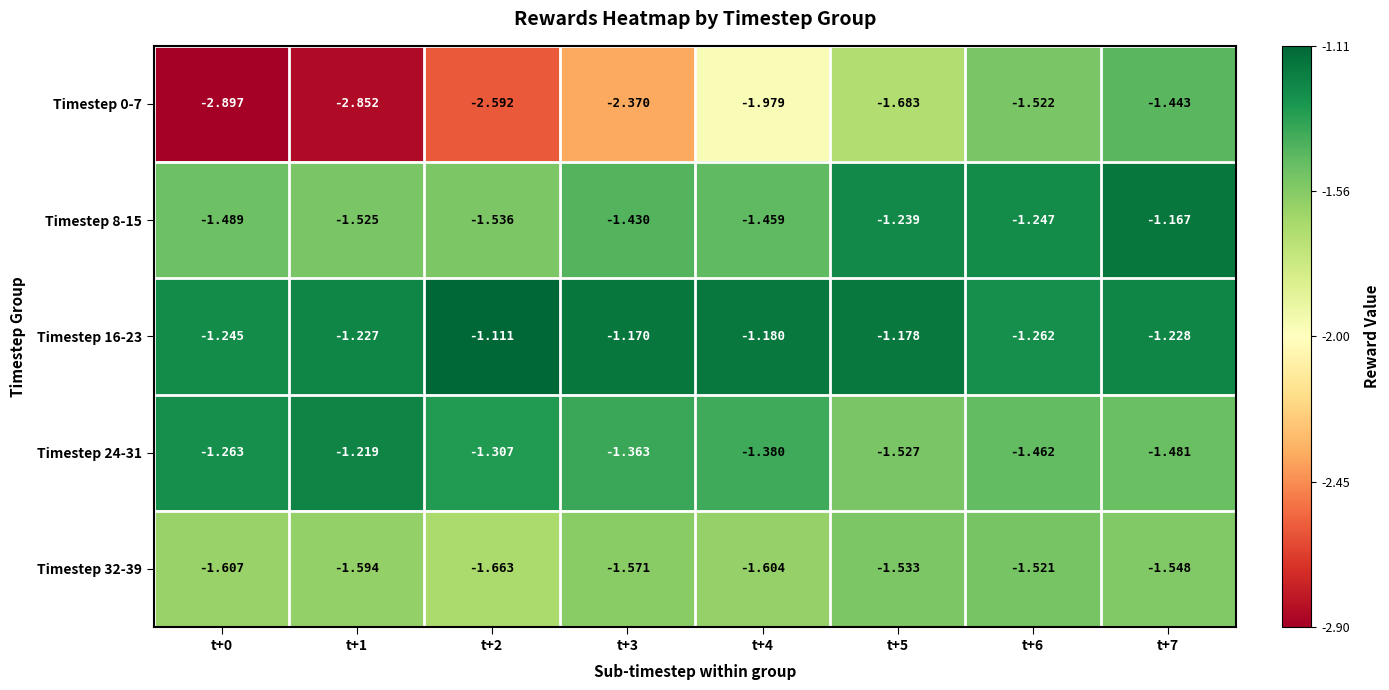

Is the value of Timestep 16-23 at t+6 greater than the value of Timestep 24-31 at t+2?

Yes